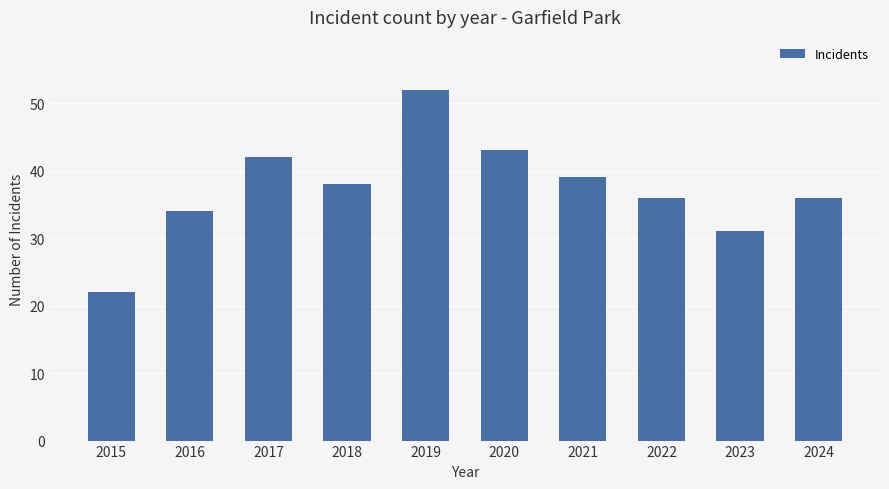

Between 2023 and 2015, which is larger?

2023